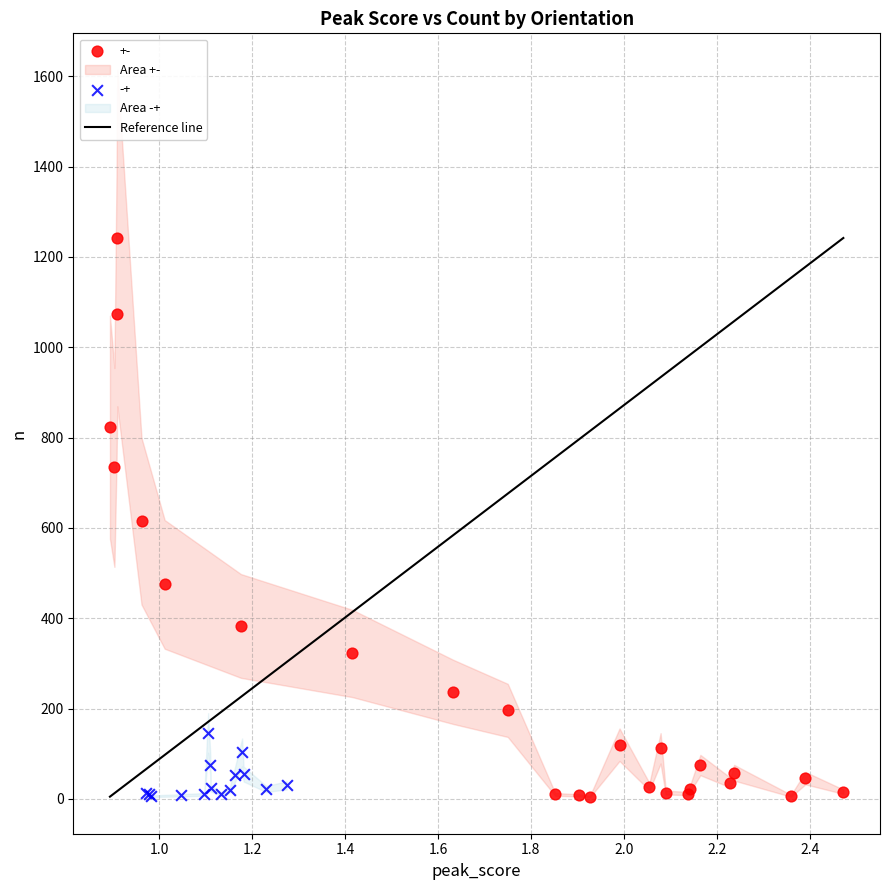

Which series contains the highest Y value?

+-